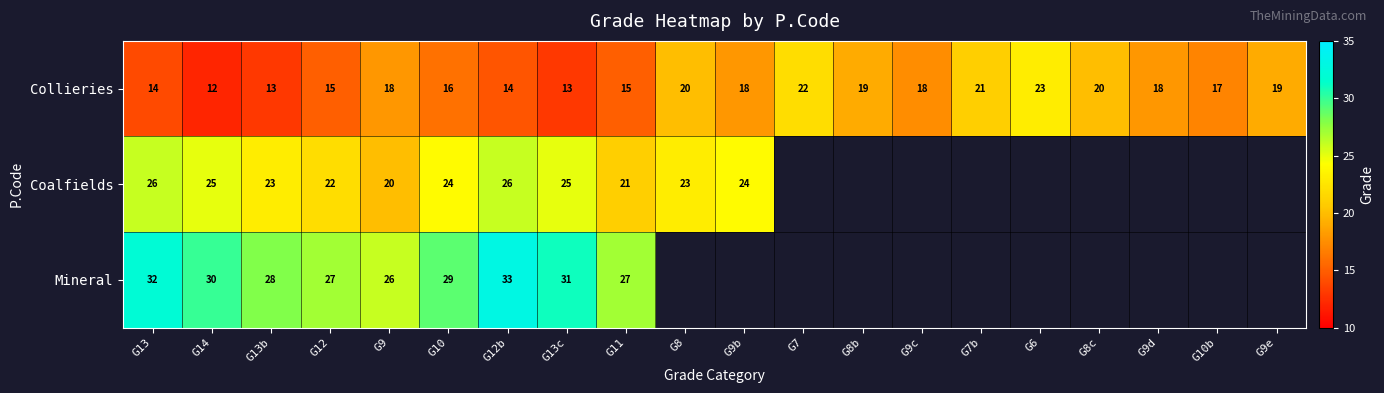

What is the smallest value displayed?

12.0